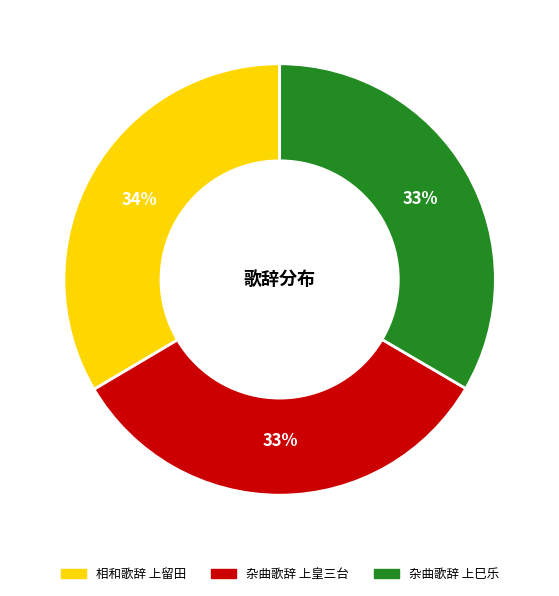

Is it true that 杂曲歌辞 上皇三台 is 44% of the pie?

False